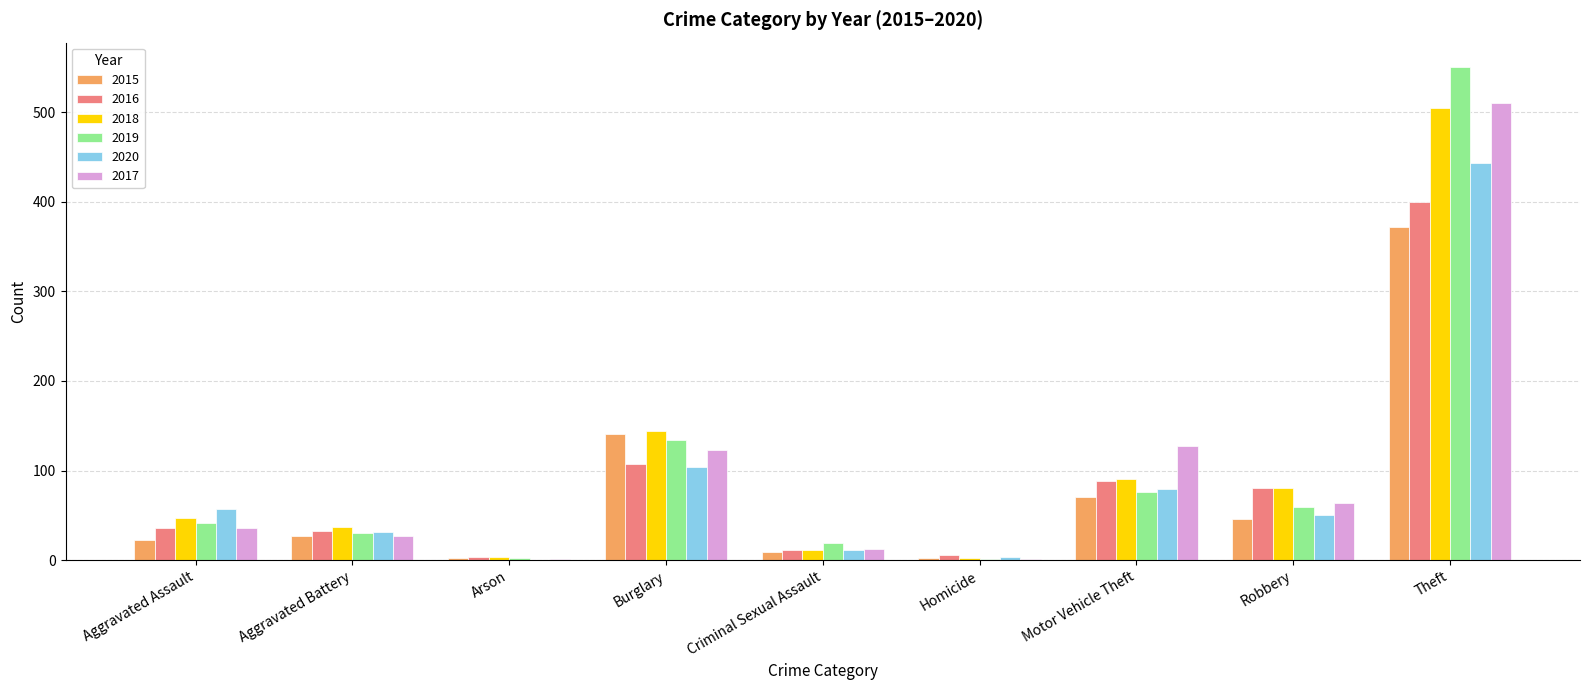

Count the number of data series in this chart.

6